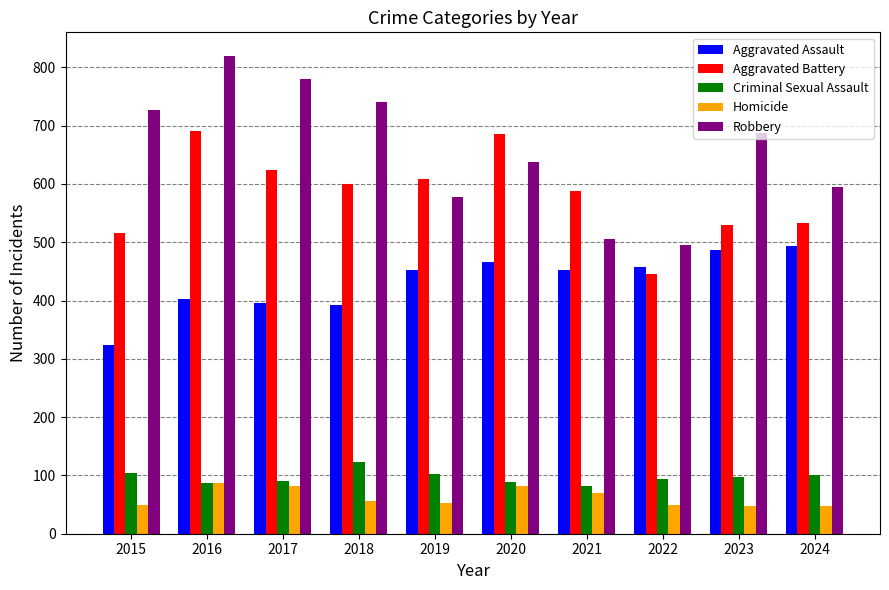

What is the difference between the highest and lowest values at 2022?

446